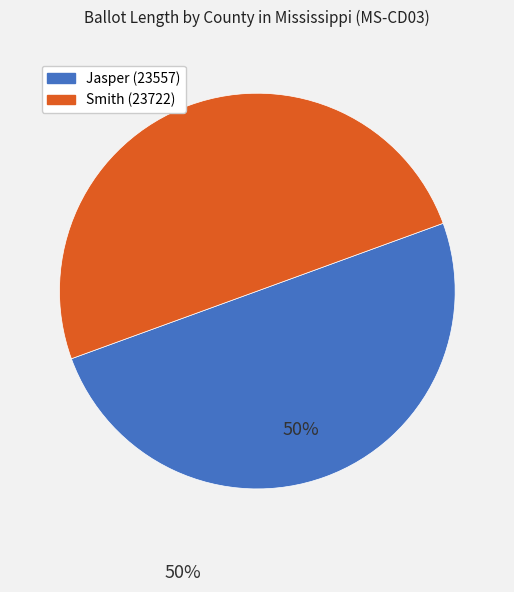

Is it true that Jasper (23557) is 57% of the pie?

False